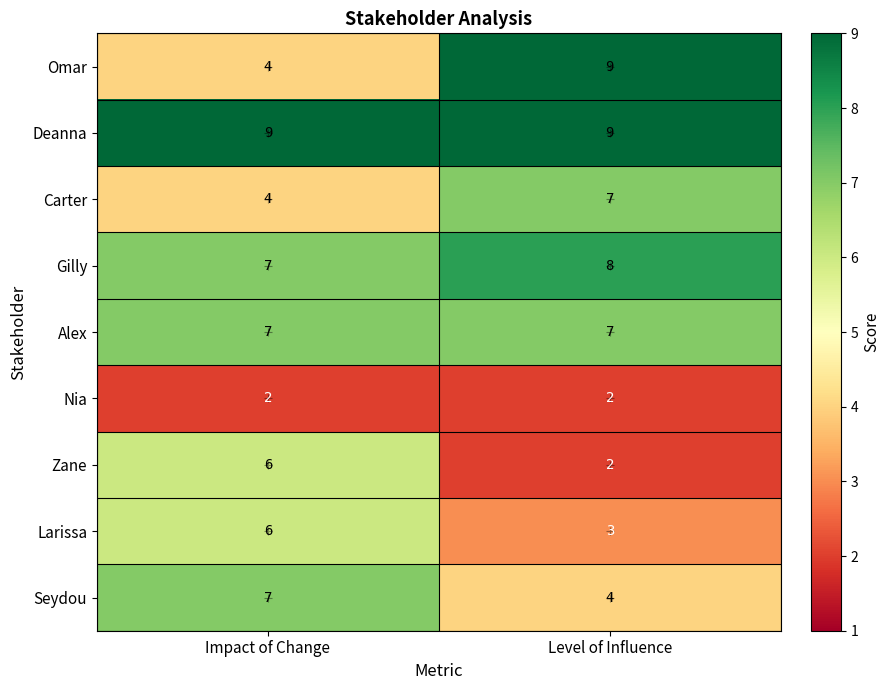

Is it true that Seydou equals 2 at Level of Influence?

False